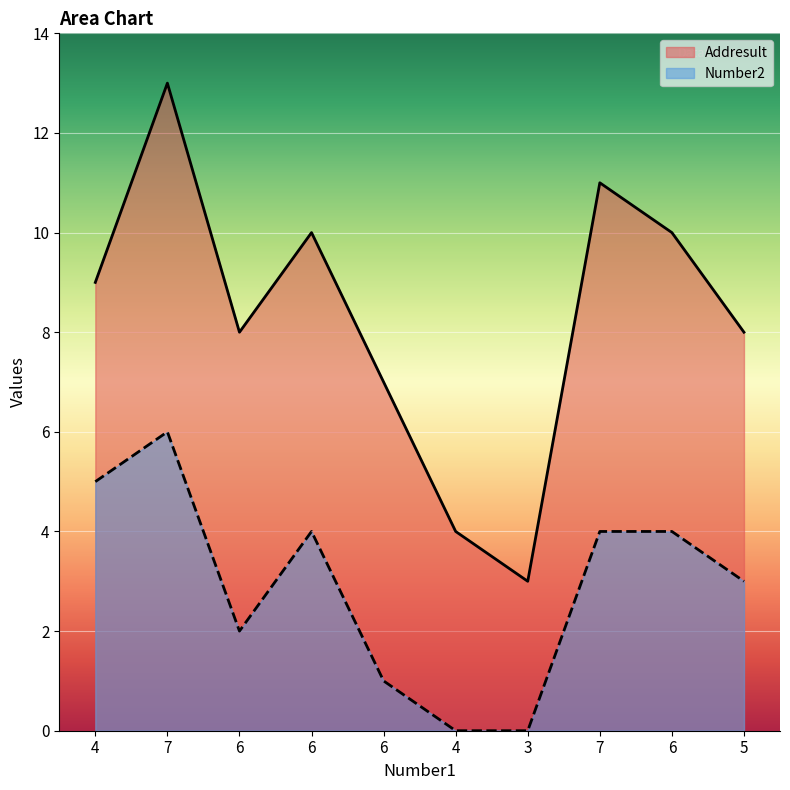

How many values in the Addresult series exceed 9?

4